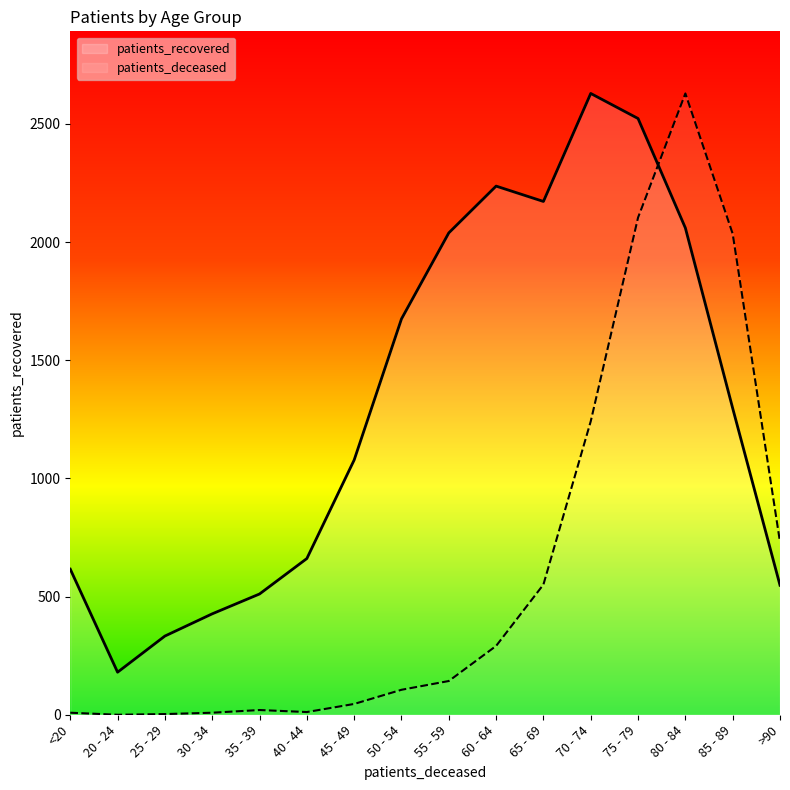

Rank the series by their average value, from highest to lowest.

patients_recovered, patients_deceased